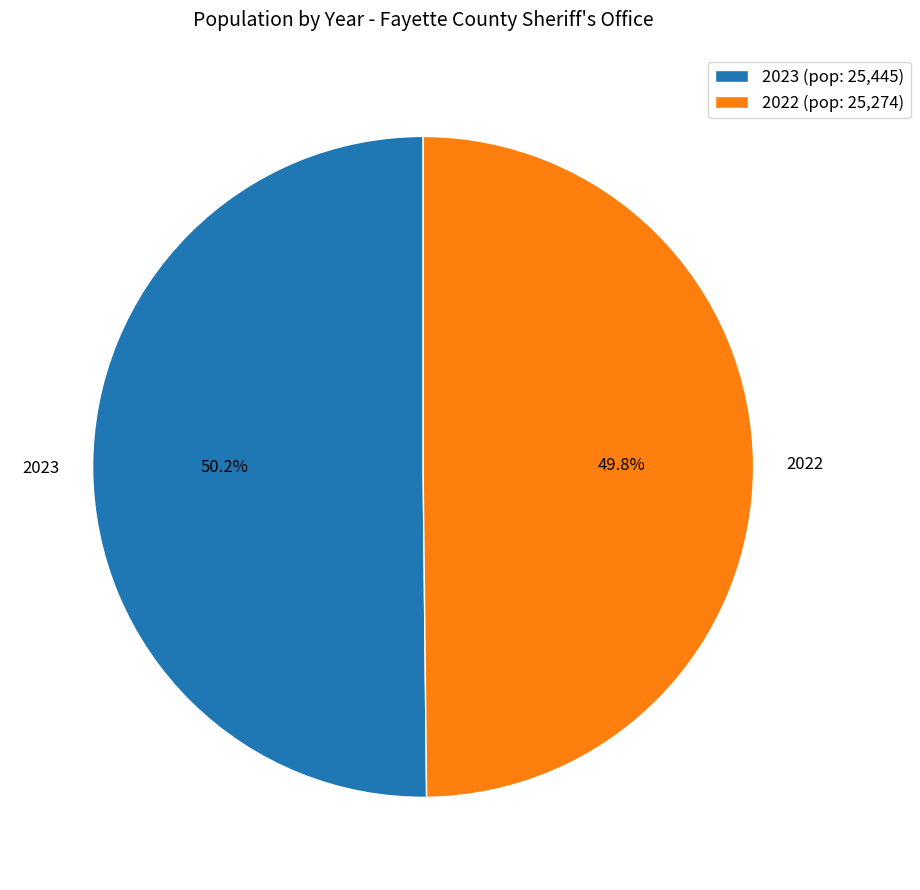

What is the ratio of the value at 2022 to the value at 2023?

1.0